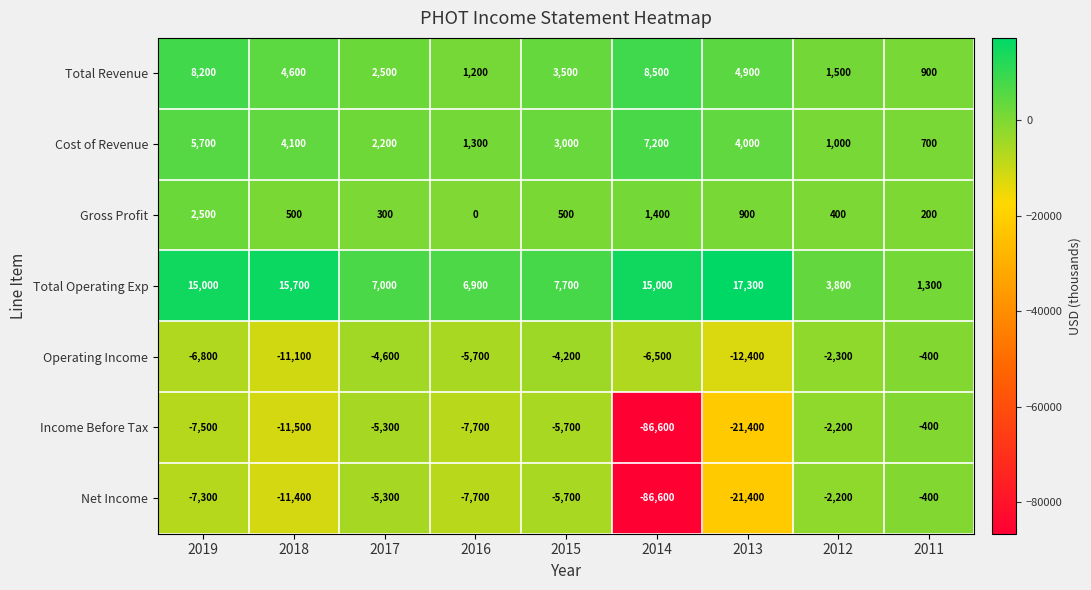

Where does the Total Operating Exp series first go above 7700?

2019